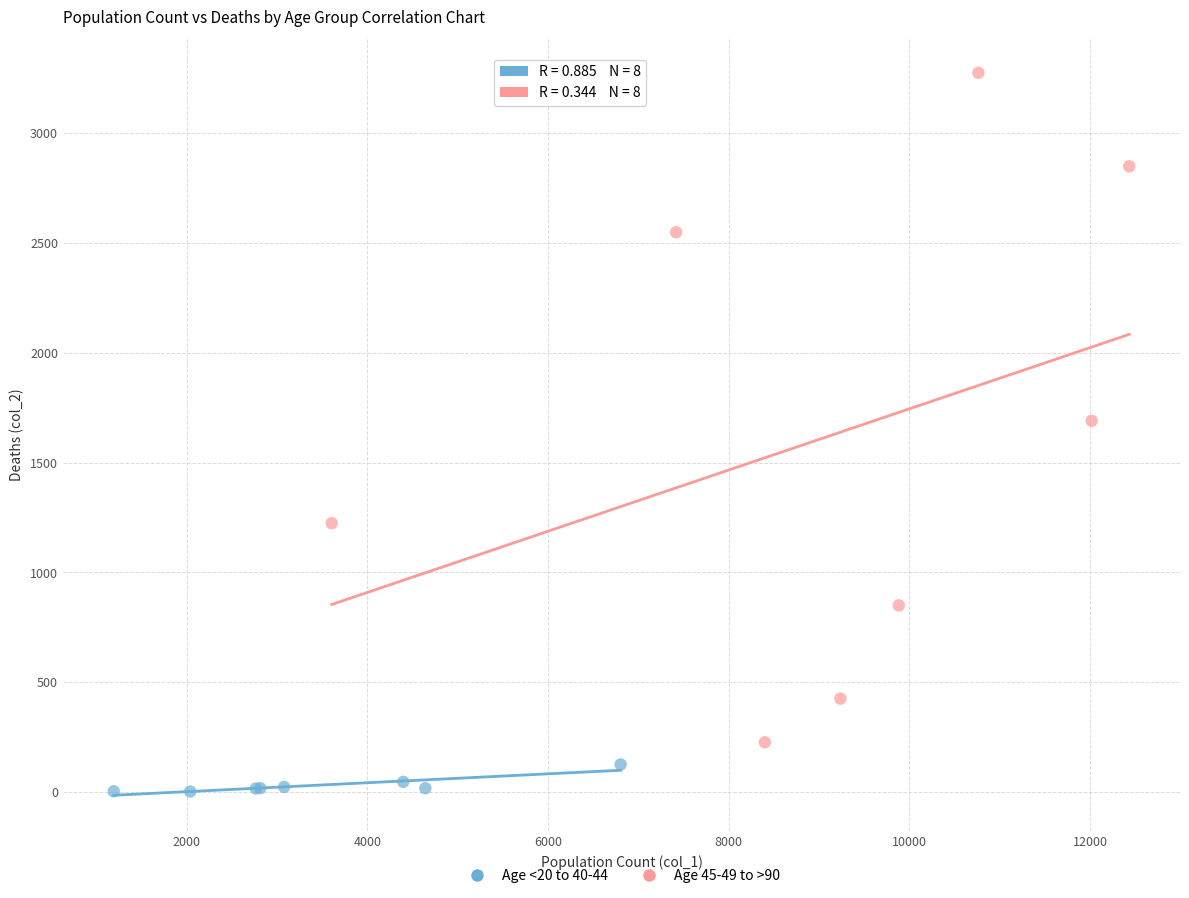

Which series reaches the maximum Y coordinate?

Age 45-49 to >90